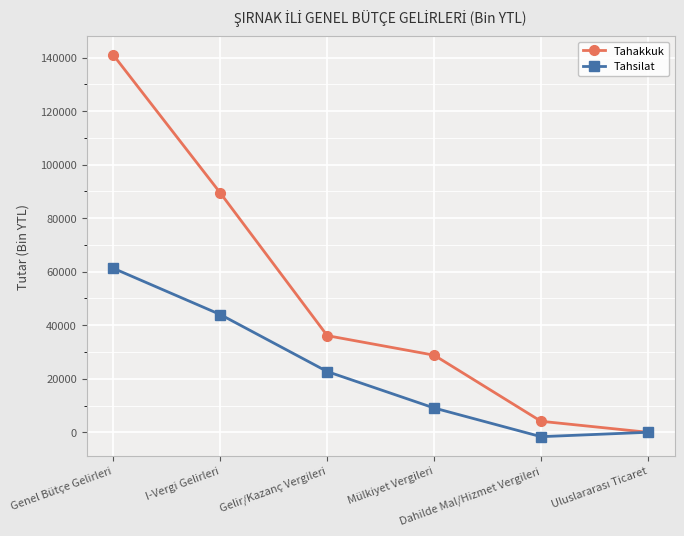

What is the greatest value displayed?

140868